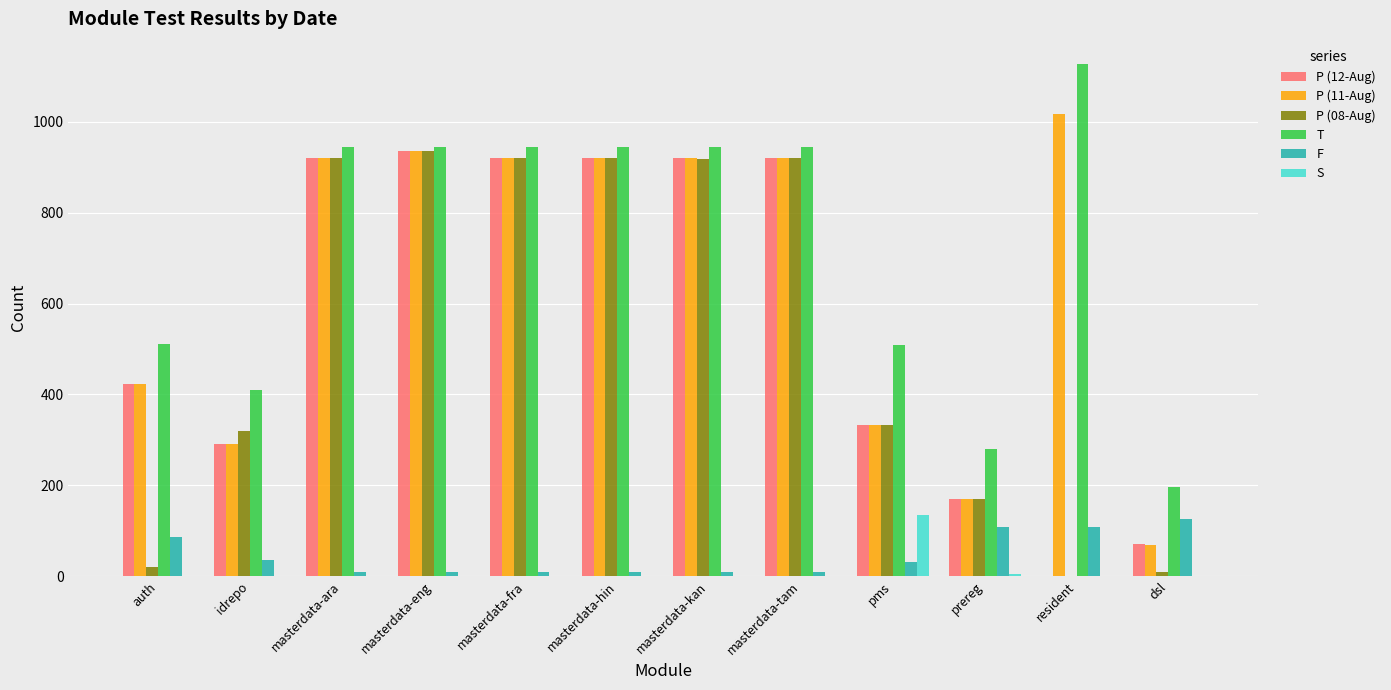

What is the sum of the T values at resident and pms?

1635